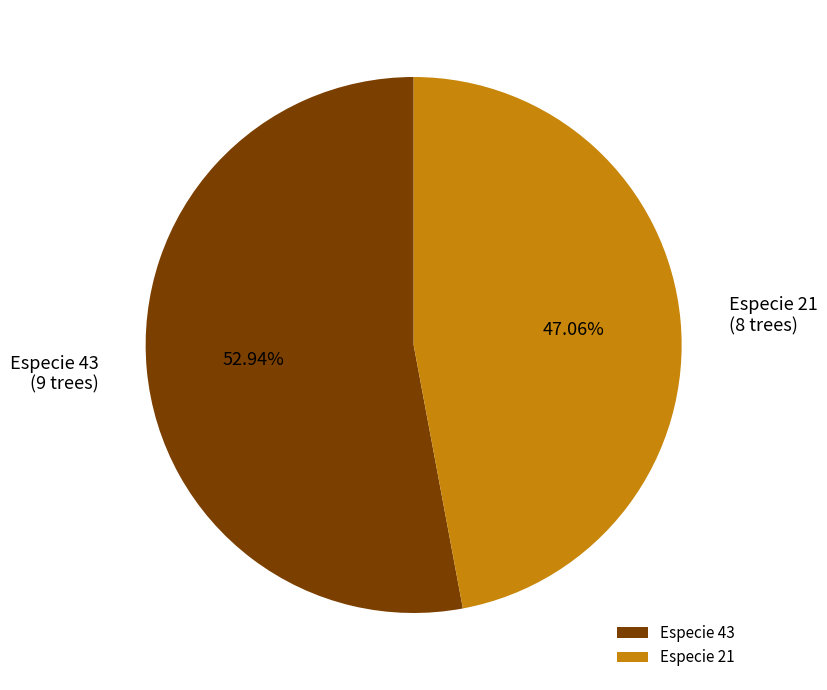

How many slices are in this pie chart?

2